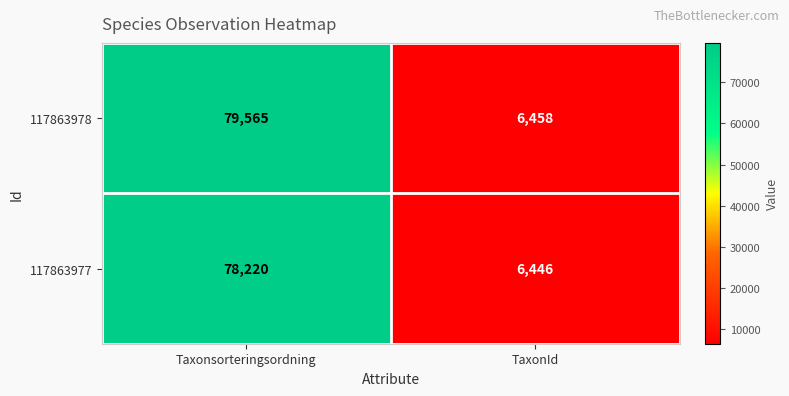

Which series has the largest total across all categories?

117863978